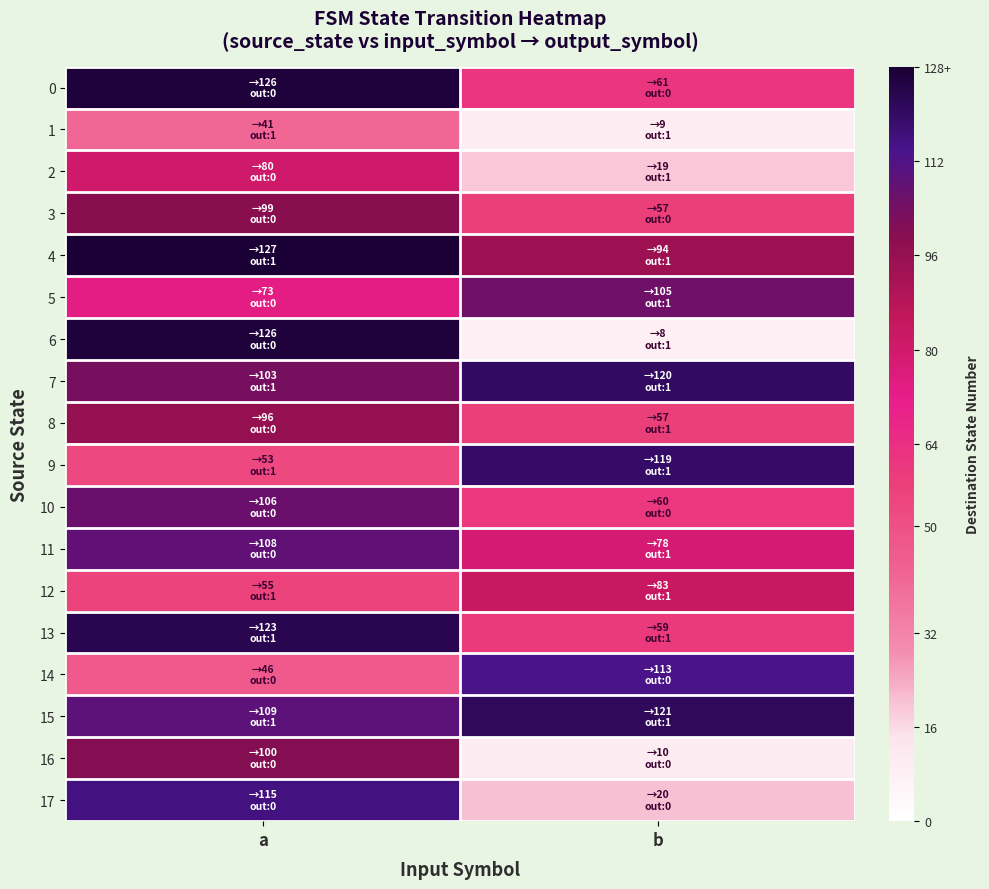

Rank the series at a from highest to lowest value.

4, 0, 6, 13, 17, 15, 11, 10, 7, 16, 3, 8, 2, 5, 12, 9, 14, 1